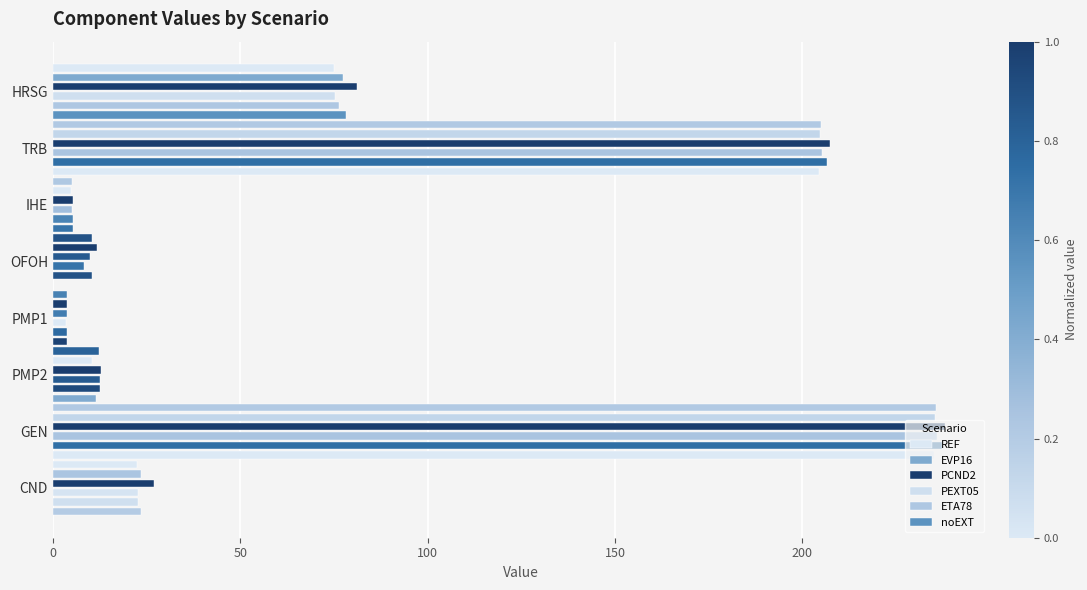

Count the number of data series in this chart.

6